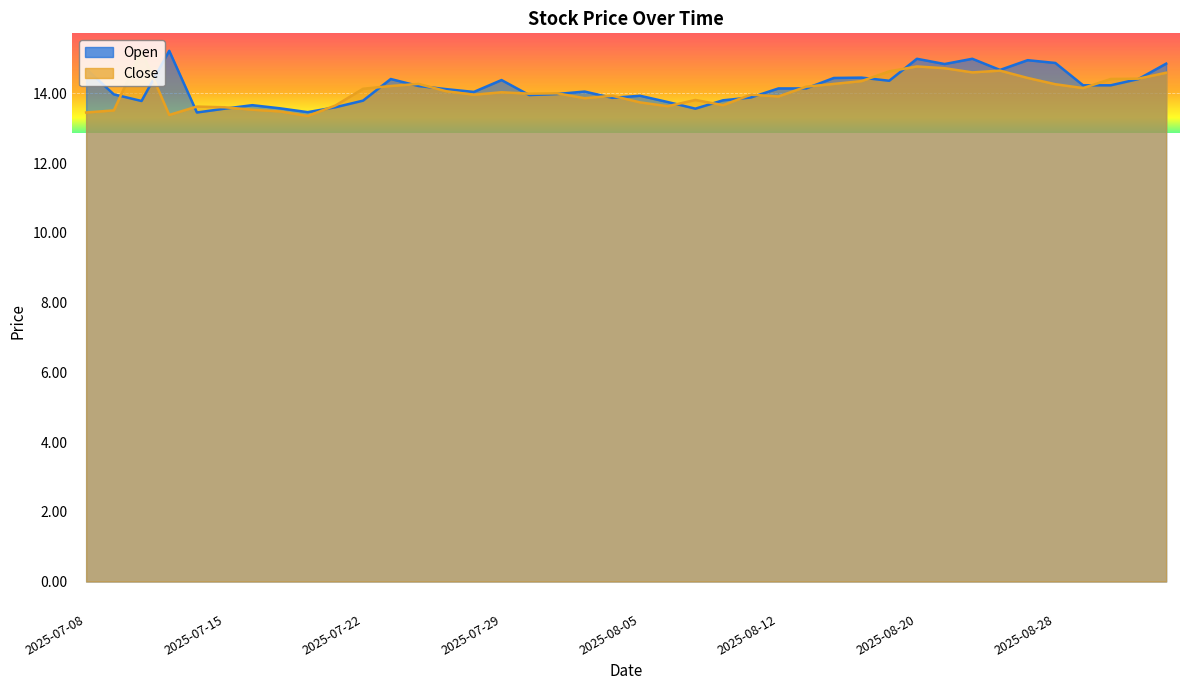

Between 2025-07-18 and 2025-07-23, which series saw the biggest shift?

Open